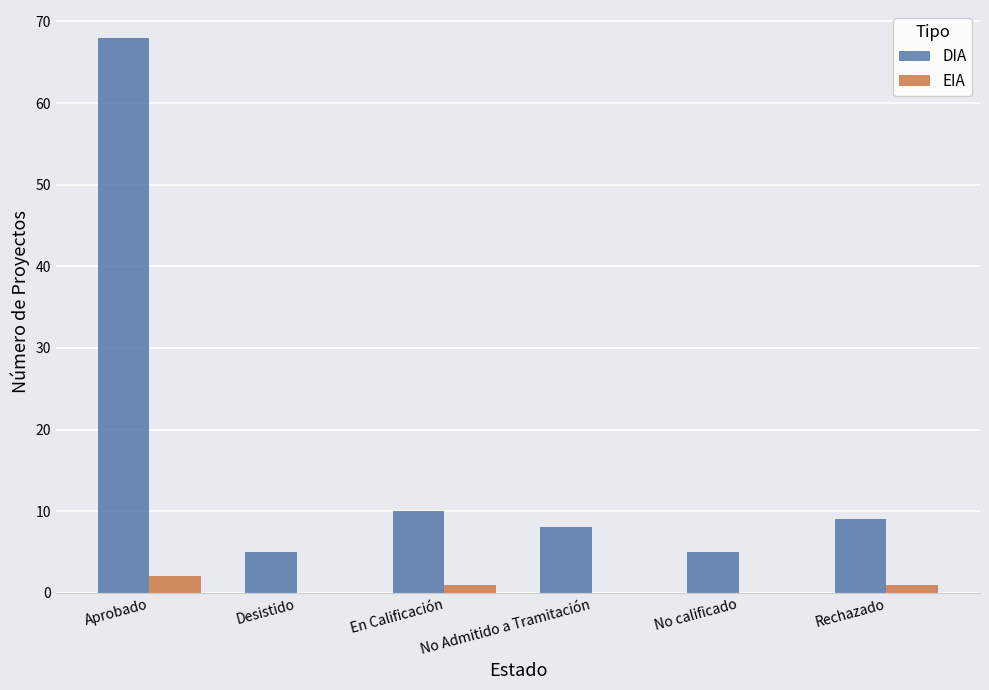

True or false: DIA has a value of 9 at Rechazado.

True